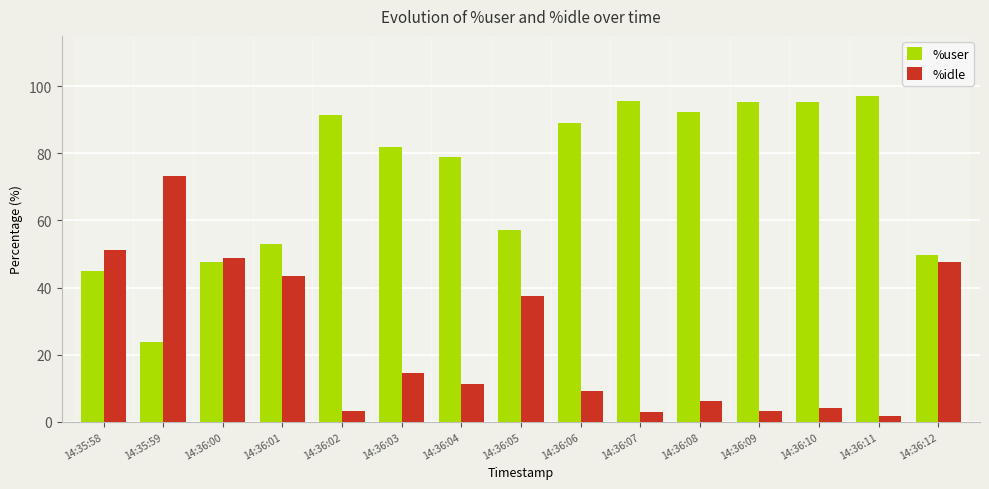

At which label is %user closest to 60?

14:36:05